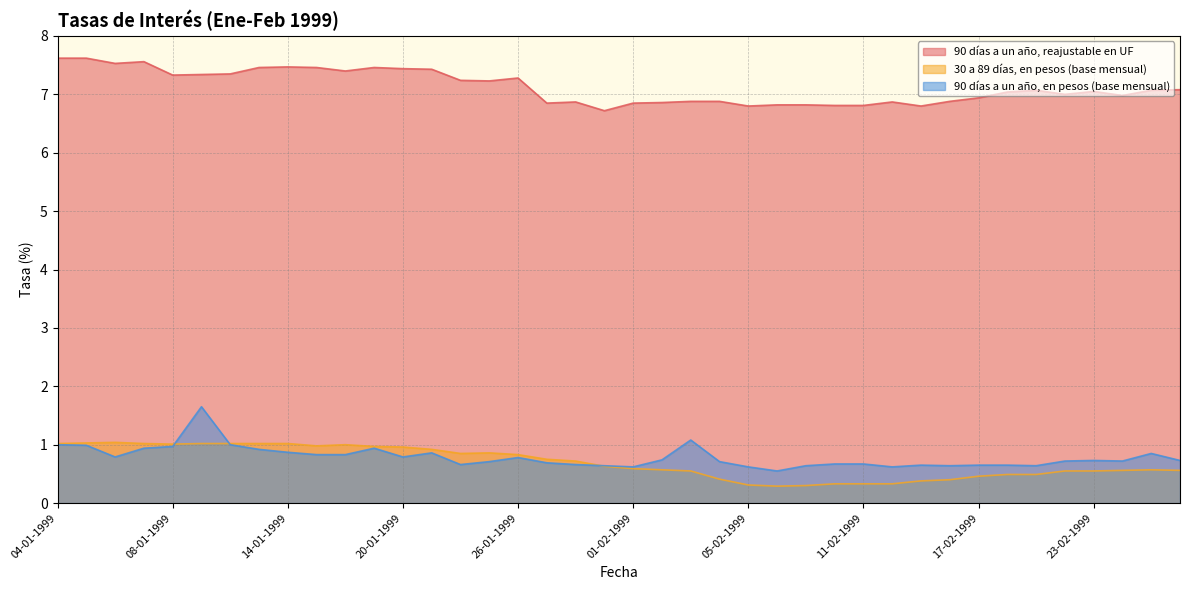

What is the difference between the maximum and minimum values in the 90 días a un año, reajustable en UF series?

0.9